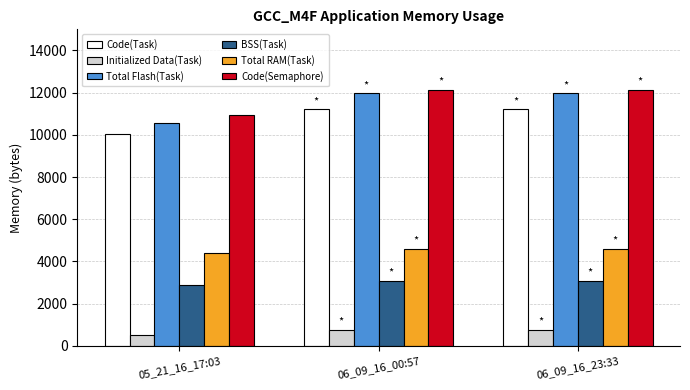

Count the Total RAM(Task) values in the range 4408 to 4612.

3